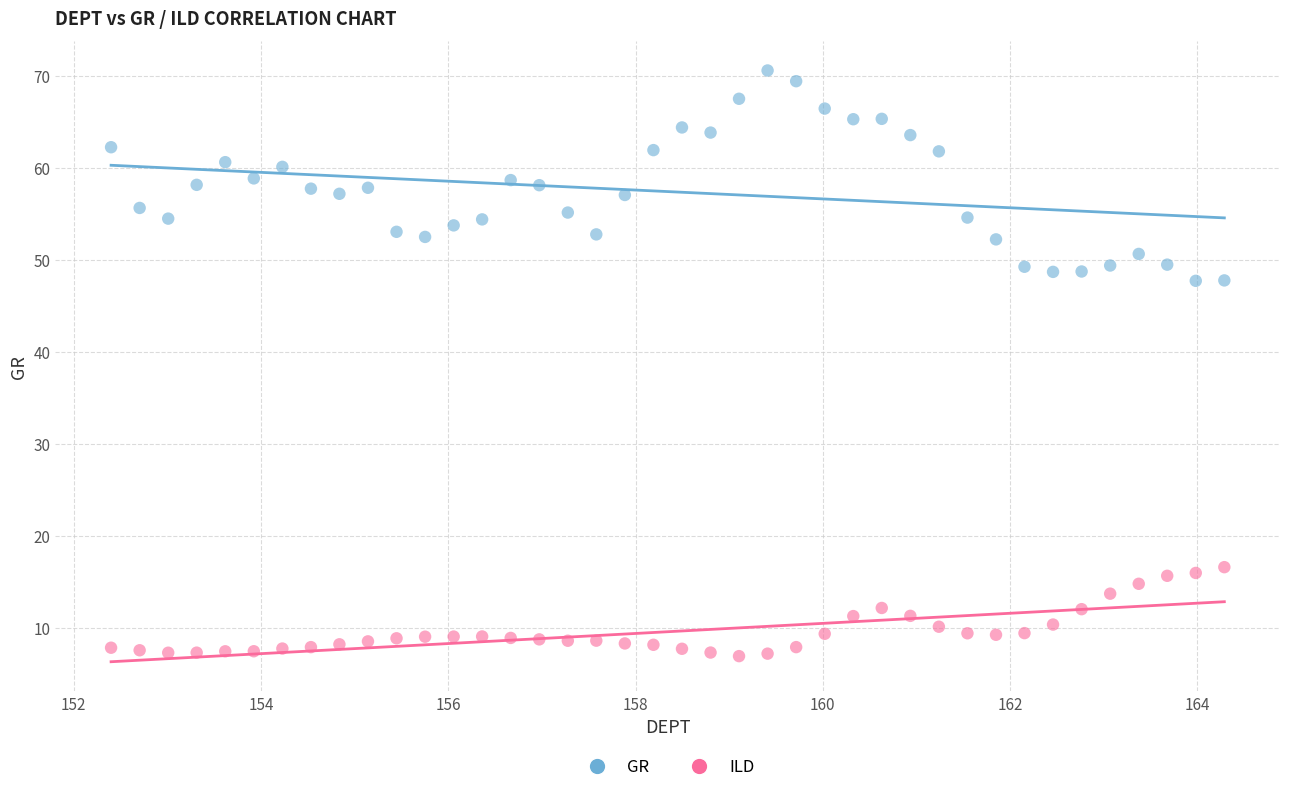

What is the X range (max minus min) for the scatter plot?

11.9